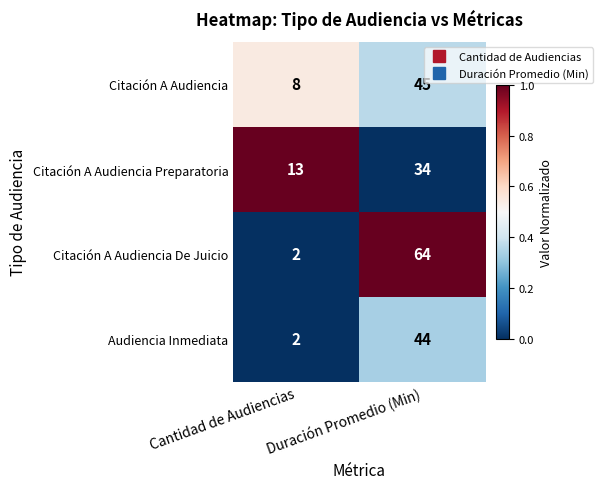

How many values in the Citación A Audiencia De Juicio series are below 64?

1